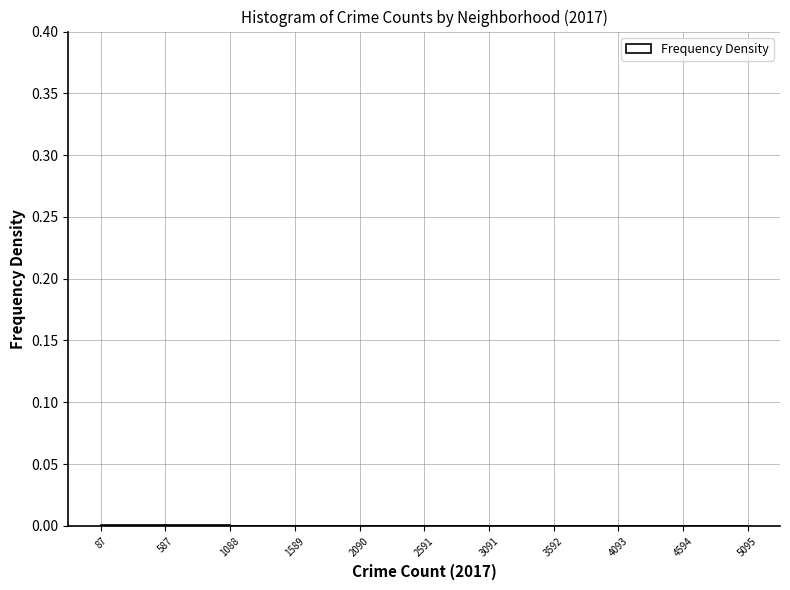

Reading left to right, list every bar in this chart as the range it spans on the x-axis followed by its height. The values are not printed on the chart, so give them approximately, as read against the axis.

87 to 587: under 0.005
587 to 1088: under 0.005
1088 to 1589: under 0.005
1589 to 2090: under 0.005
2090 to 2591: under 0.005
2591 to 3091: under 0.005
3091 to 3592: under 0.005
3592 to 4093: 0
4093 to 4594: under 0.005
4594 to 5095: under 0.005